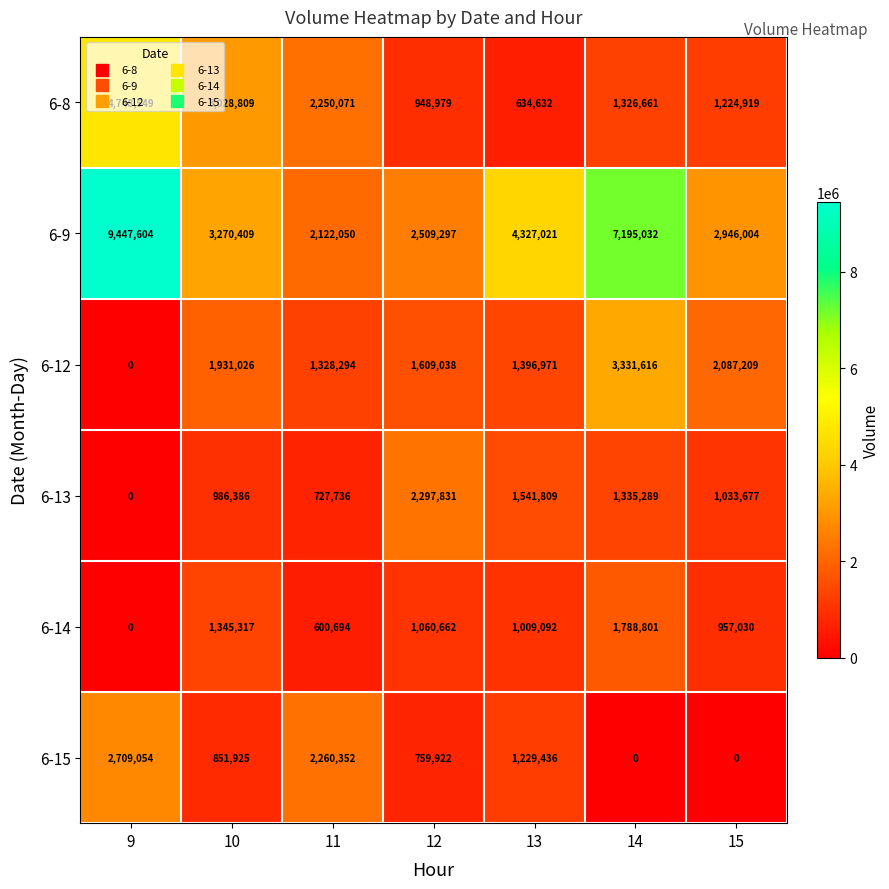

Which label corresponds to the largest value in the chart?

9